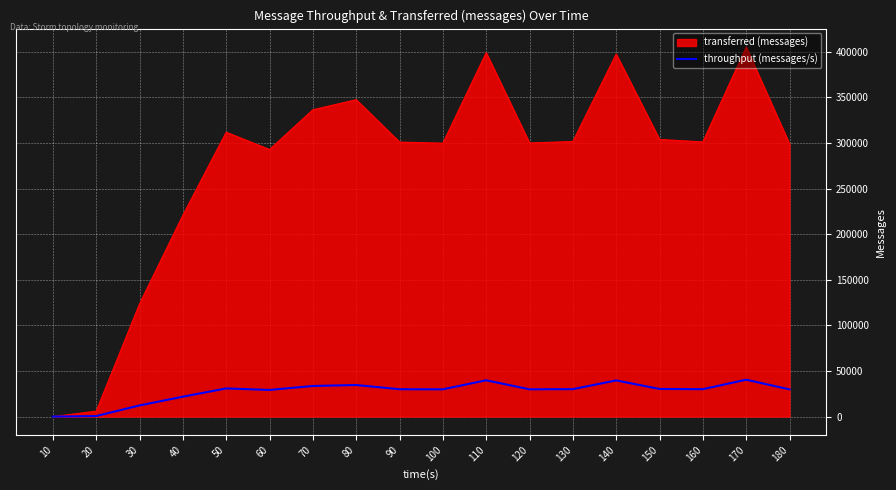

Is the value of transferred (messages) at 80 greater than the value of throughput (messages/s) at 150?

Yes